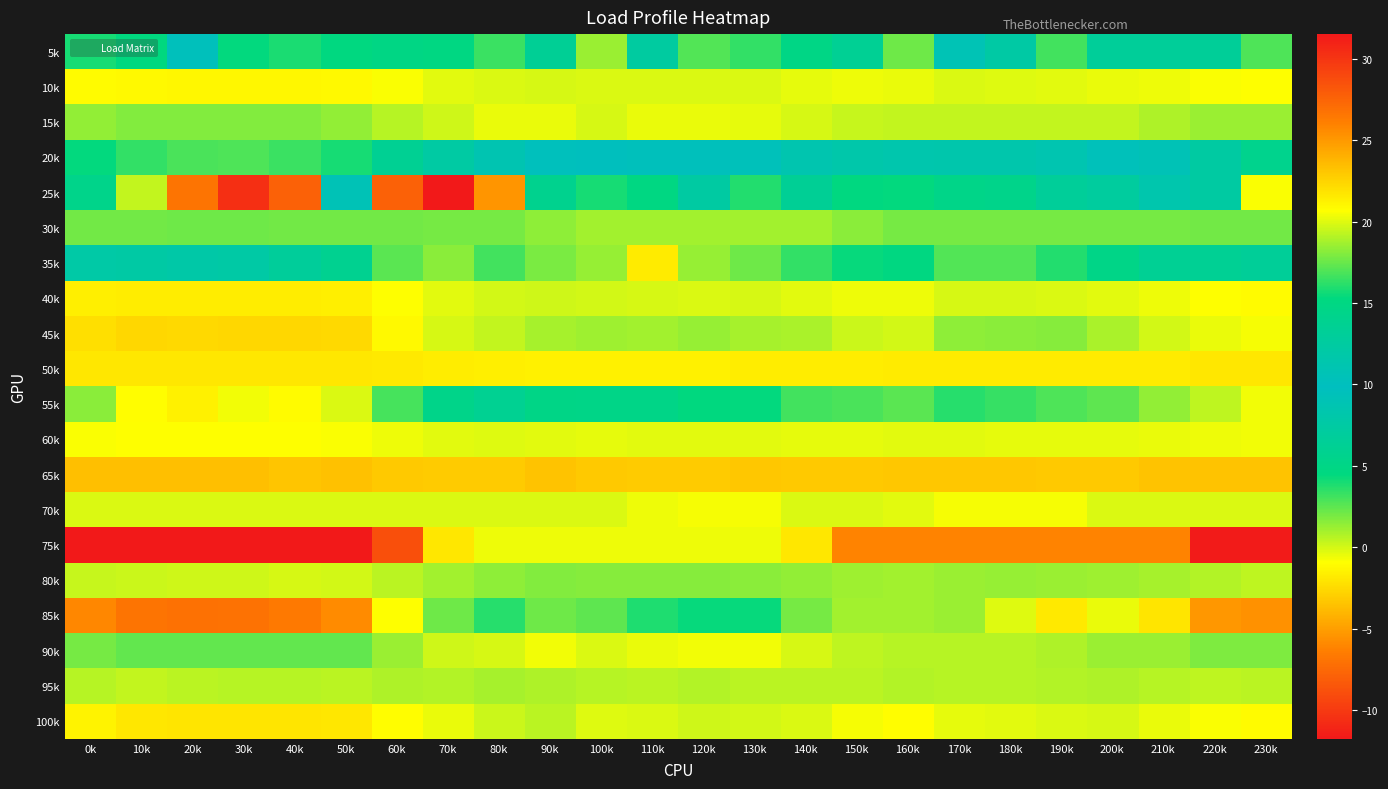

Rank the series by their maximum value, from lowest to highest.

65k, 50k, 75k, 60k, 70k, 10k, 40k, 100k, 95k, 45k, 15k, 80k, 30k, 90k, 85k, 55k, 35k, 20k, 5k, 25k